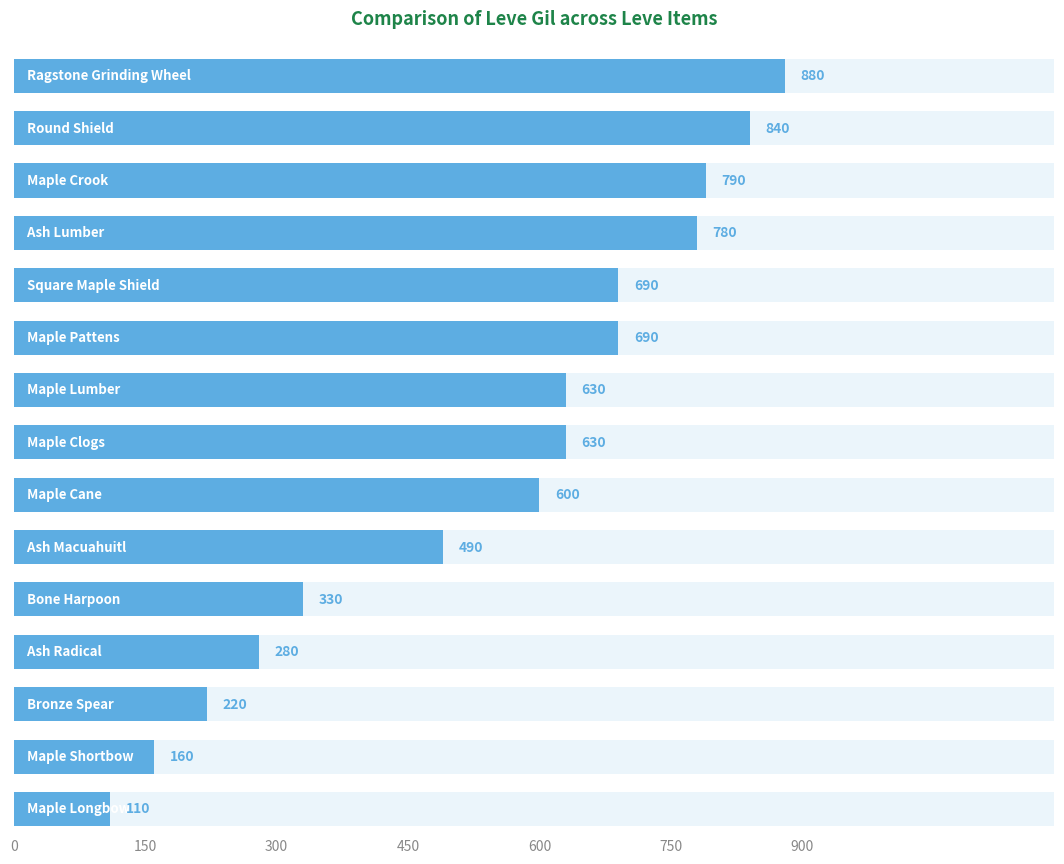

What is the average value?

541